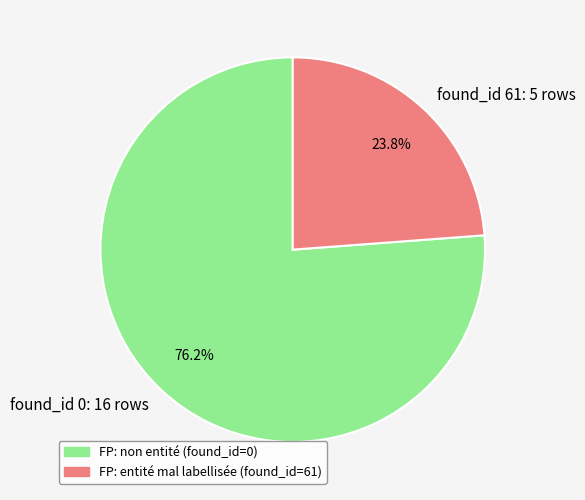

Rank the categories by value from lowest to highest.

found_id 61: 5 rows, found_id 0: 16 rows